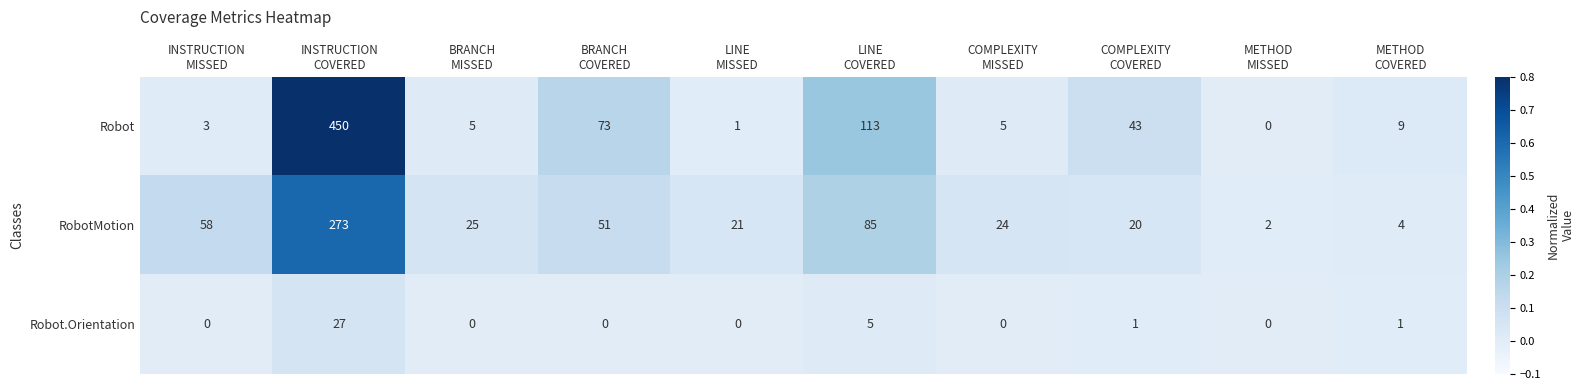

Which series has the largest range (max minus min)?

Robot